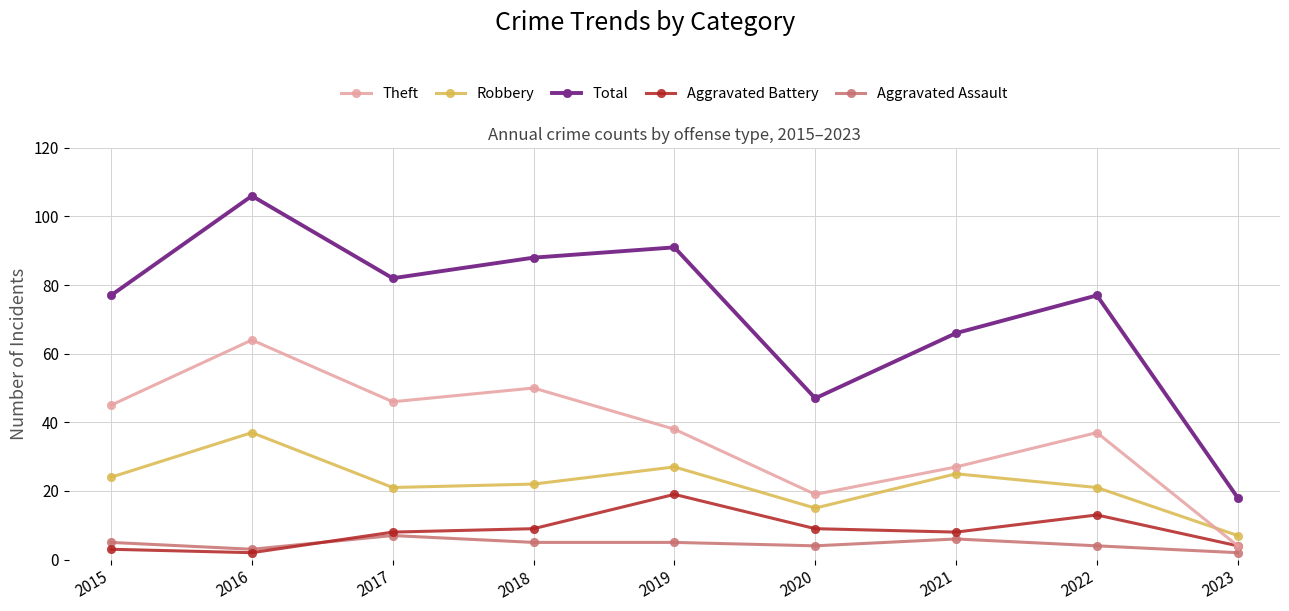

True or false: Total has more than 2 points higher than both neighbors.

True